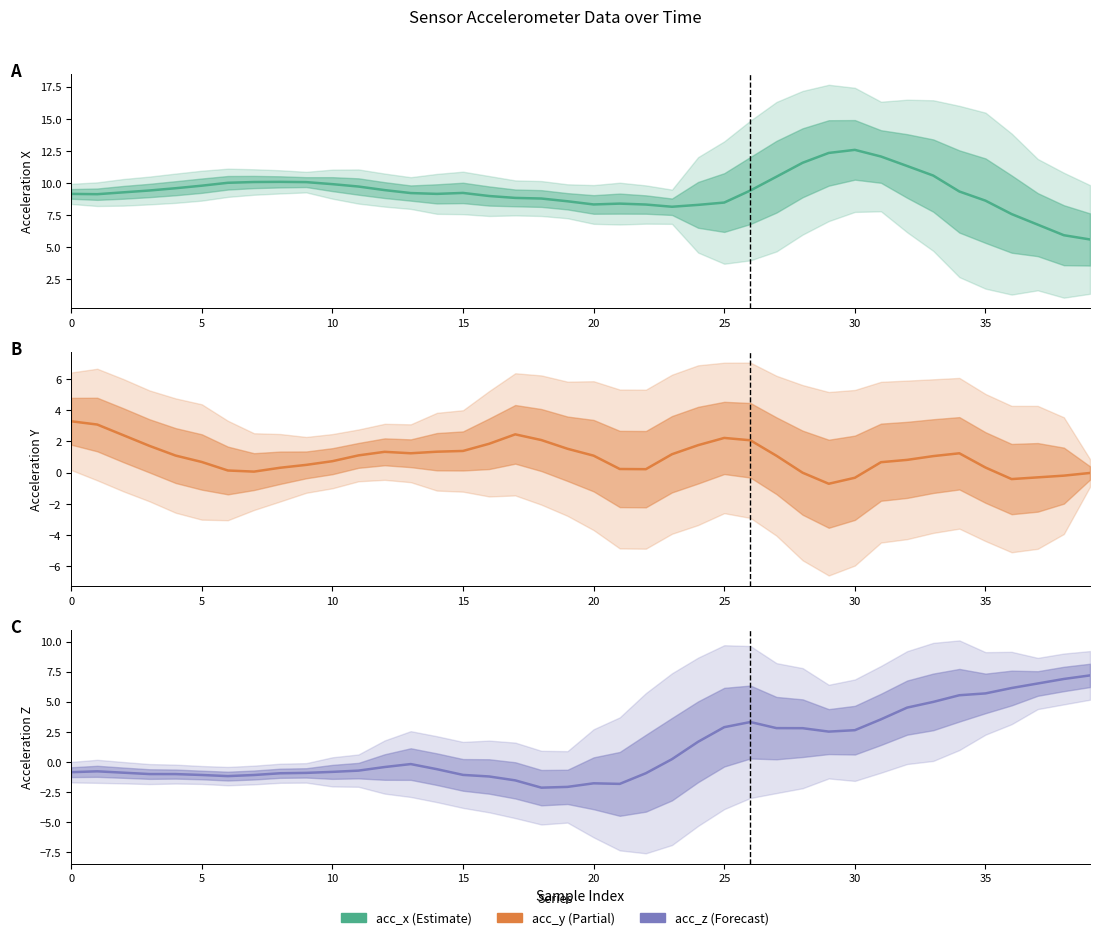

Reading left to right, extract all data points from this chart.

Acceleration X: 9.1	9.1	9.3	9.4	9.6	9.8	10.0	10.1	10.1	10.1	9.9	9.7	9.4	9.2	9.2	9.2	9.0	8.8	8.8	8.6	8.3	8.4	8.3	8.1	8.3	8.5	9.4	10.5	11.6	12.3	12.6	12.1	11.3	10.6	9.3	8.6	7.6	6.8	5.9	5.6
Acceleration Y: 3.3	3.1	2.4	1.7	1.1	0.7	0.1	0.1	0.3	0.5	0.7	1.1	1.3	1.2	1.3	1.4	1.8	2.5	2.1	1.5	1.1	0.2	0.2	1.2	1.8	2.2	2.1	1.1	-0.0	-0.7	-0.3	0.7	0.8	1.1	1.2	0.3	-0.4	-0.3	-0.2	-0.0
Acceleration Z: -0.9	-0.8	-0.9	-1.0	-1.0	-1.1	-1.2	-1.1	-0.9	-0.9	-0.8	-0.7	-0.4	-0.2	-0.6	-1.1	-1.2	-1.5	-2.1	-2.1	-1.8	-1.8	-0.9	0.2	1.7	2.9	3.3	2.8	2.8	2.5	2.6	3.5	4.5	5.0	5.5	5.7	6.1	6.5	6.9	7.2